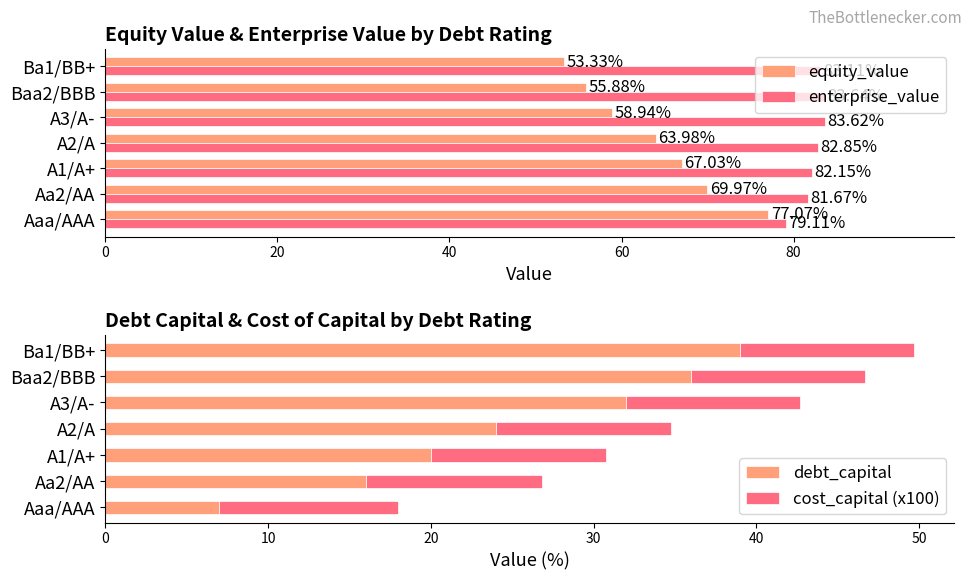

List the labels in order of enterprise_value value, smallest first.

Aaa/AAA, Aa2/AA, A1/A+, A2/A, Ba1/BB+, A3/A-, Baa2/BBB